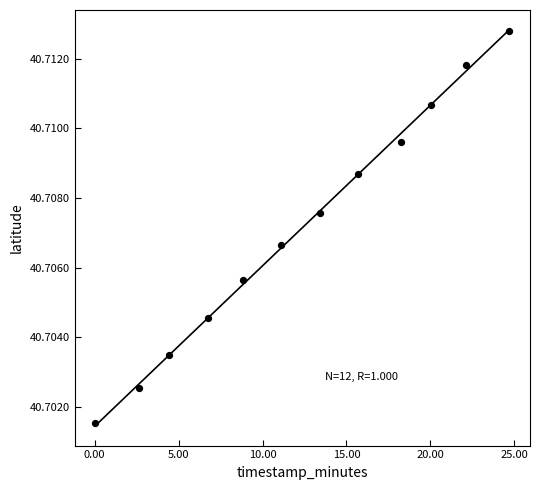

What is the average X value?

12.3